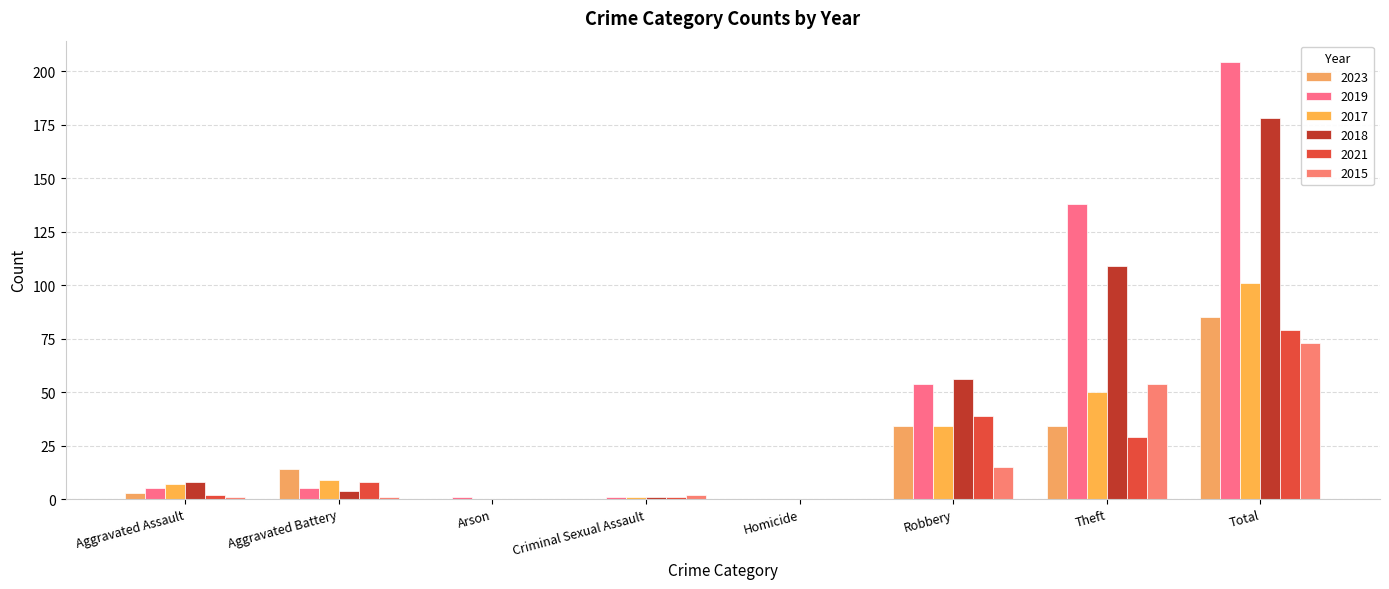

How many distinct data groups are displayed?

6